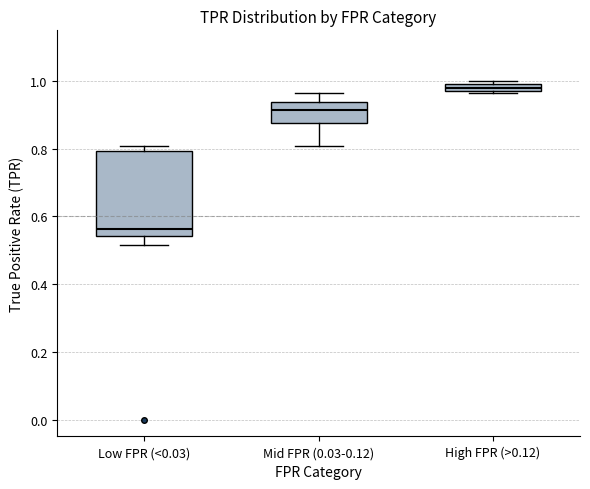

Which box has the highest median line?

High FPR (>0.12)